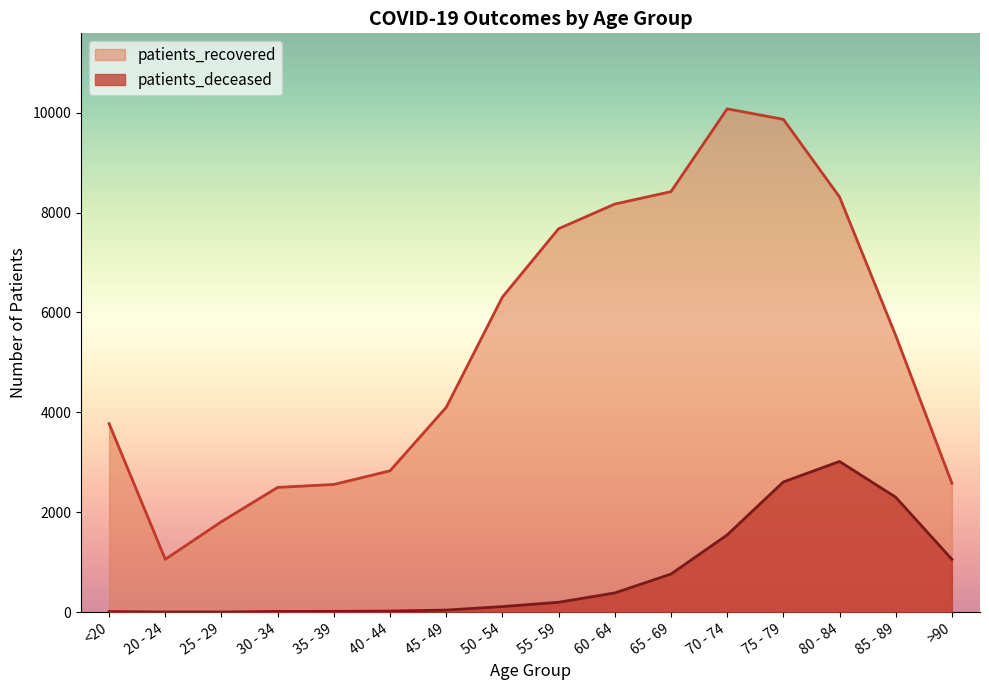

Which has a higher value, 70 - 74 or 65 - 69?

70 - 74